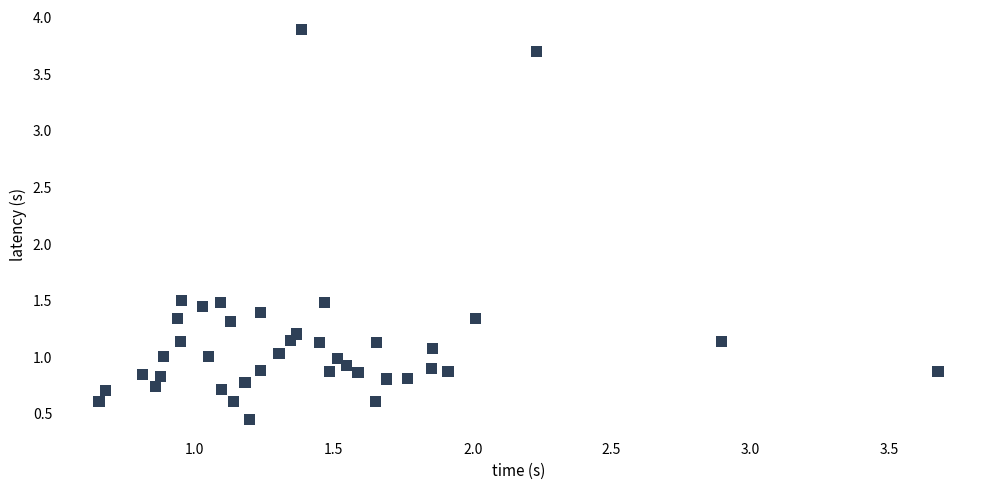

What is the range of Y values (max minus min)?

3.4